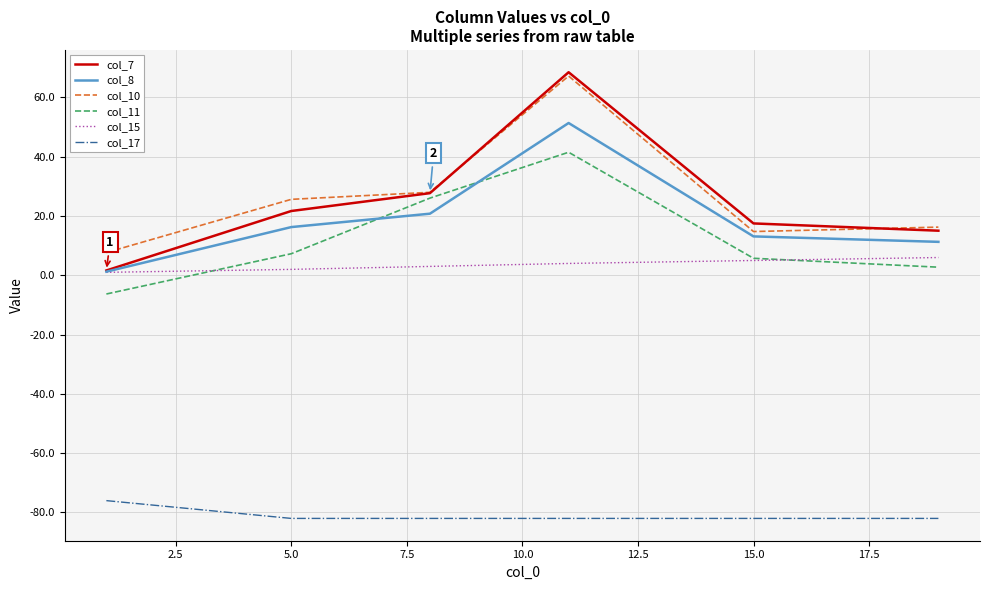

What is the lowest value of the col_11 series?

-6.3